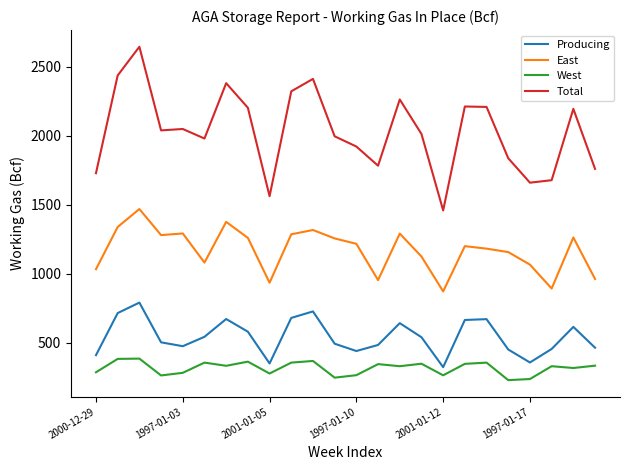

Is this an area chart (filled region under the line)?

No